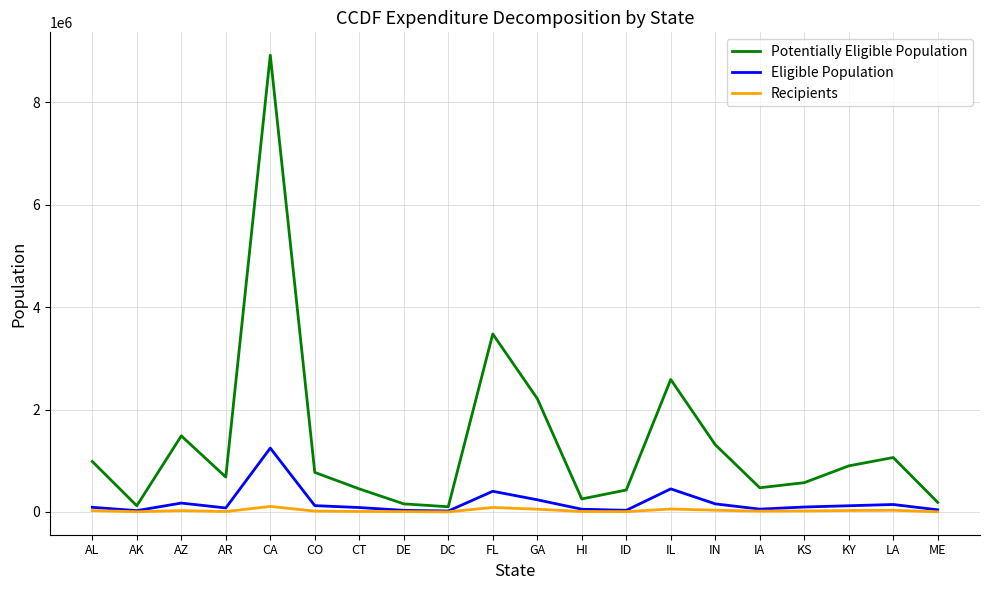

True or false: Eligible Population and Potentially Eligible Population cross at least once.

False